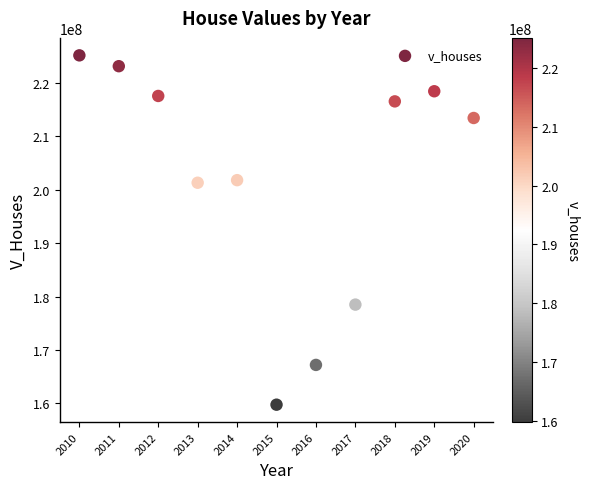

What is the range of X values (max minus min)?

10